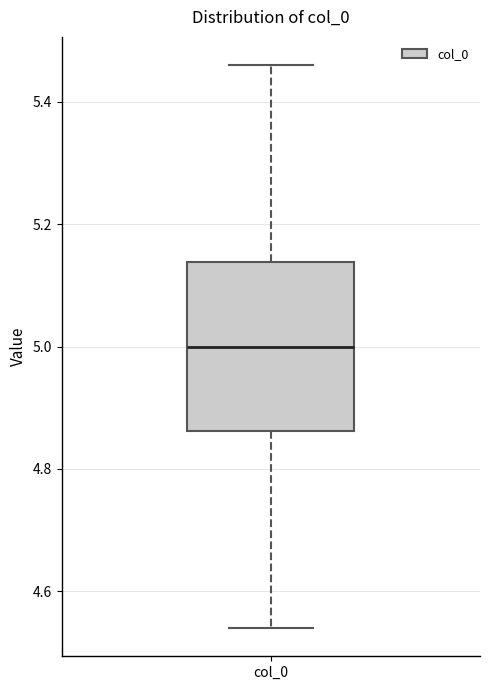

Transcribe this box plot: give where the median line is, the range the box spans, and where the two whiskers end, as read against the y-axis. The values are not printed on the chart, so give them approximately, as read against the axis.

median 5.00, box 4.86 to 5.14, whiskers 4.54 to 5.46